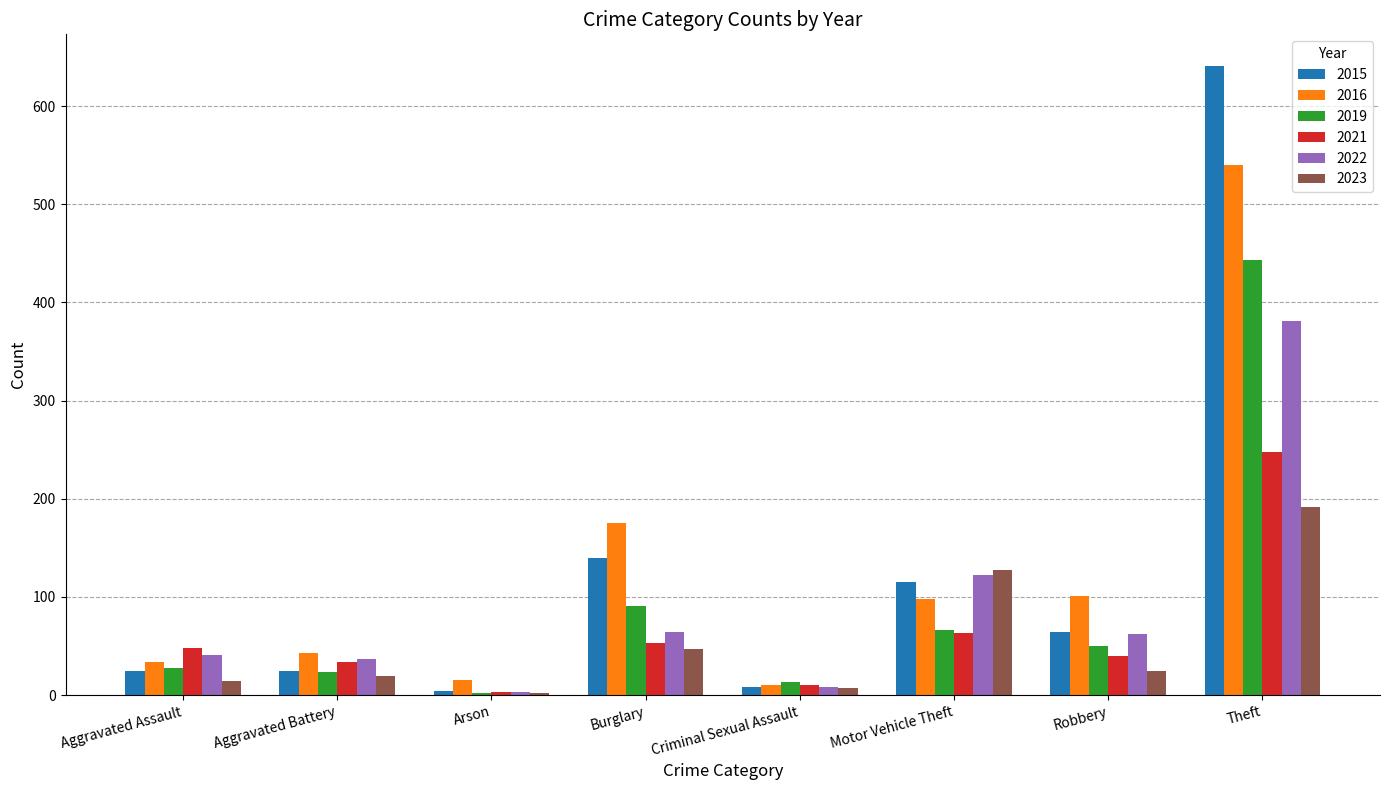

The 2021 series shows 63 at Motor Vehicle Theft. True or false?

True